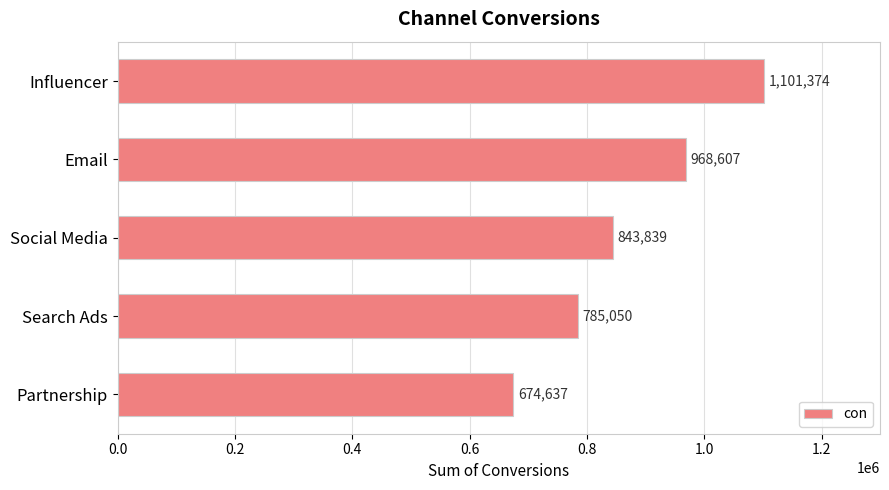

Reading top to bottom, transcribe all the data shown in this chart.

Influencer=1101374	Email=968607	Social Media=843839	Search Ads=785050	Partnership=674637